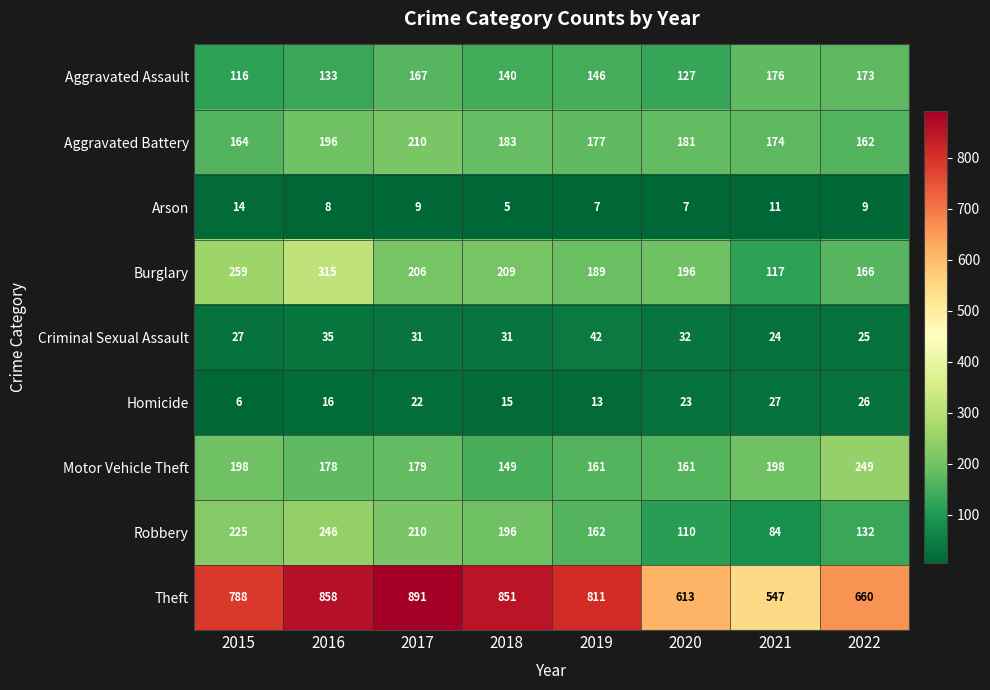

Which label corresponds to the smallest value in the chart?

2018